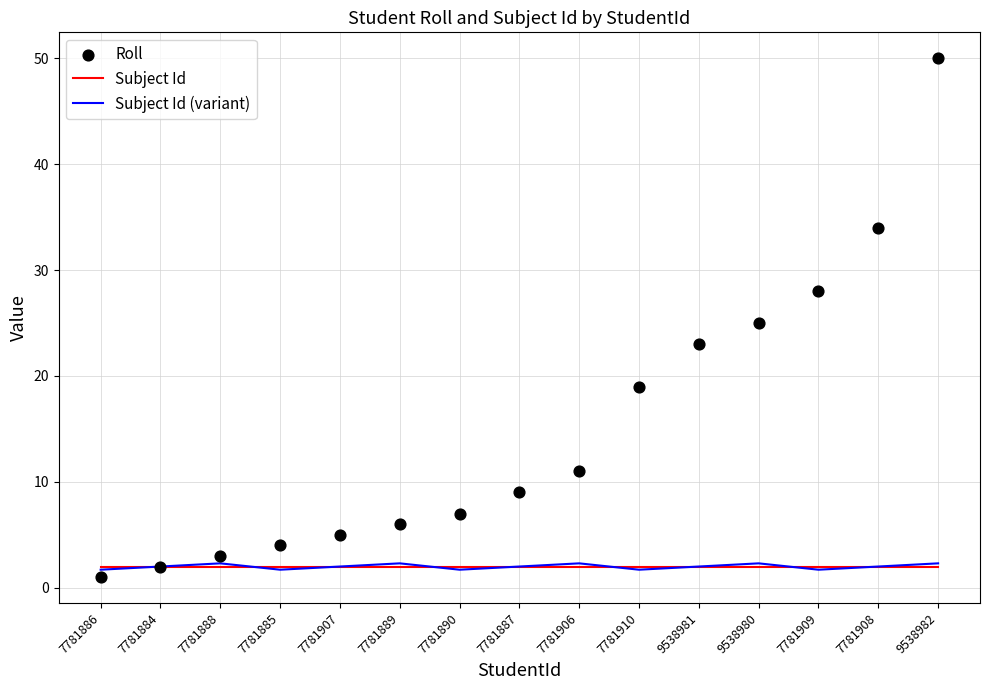

Which series has the widest spread of Y values?

Roll